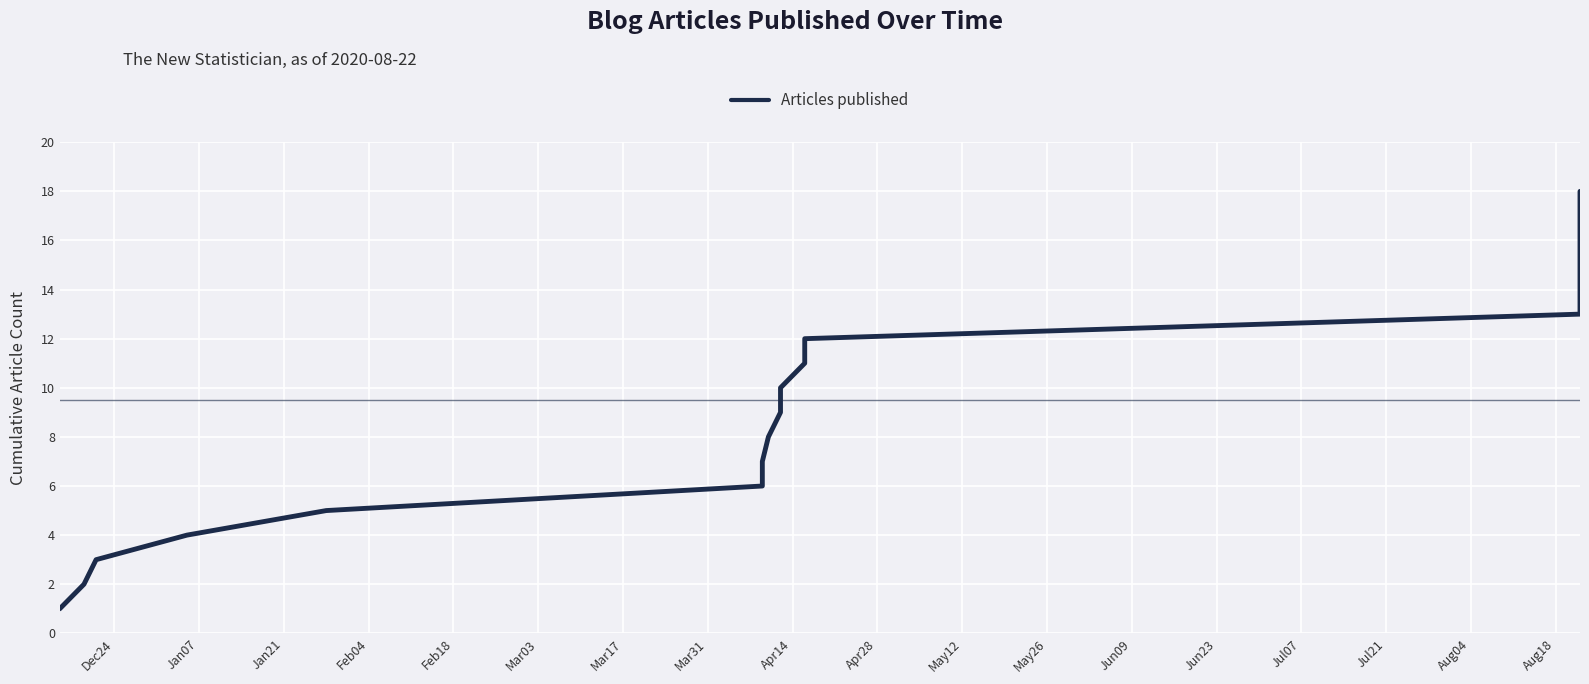

What is the difference between the maximum and minimum values?

17